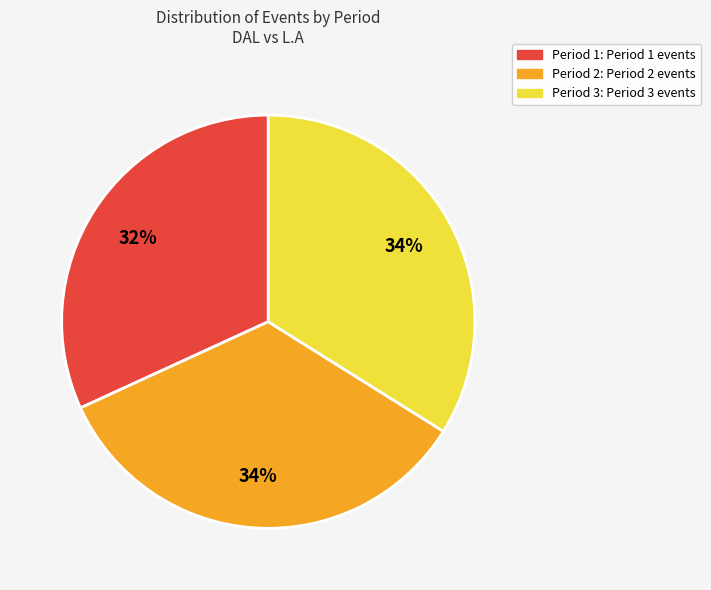

Which category has the smallest portion of the pie?

Period 1